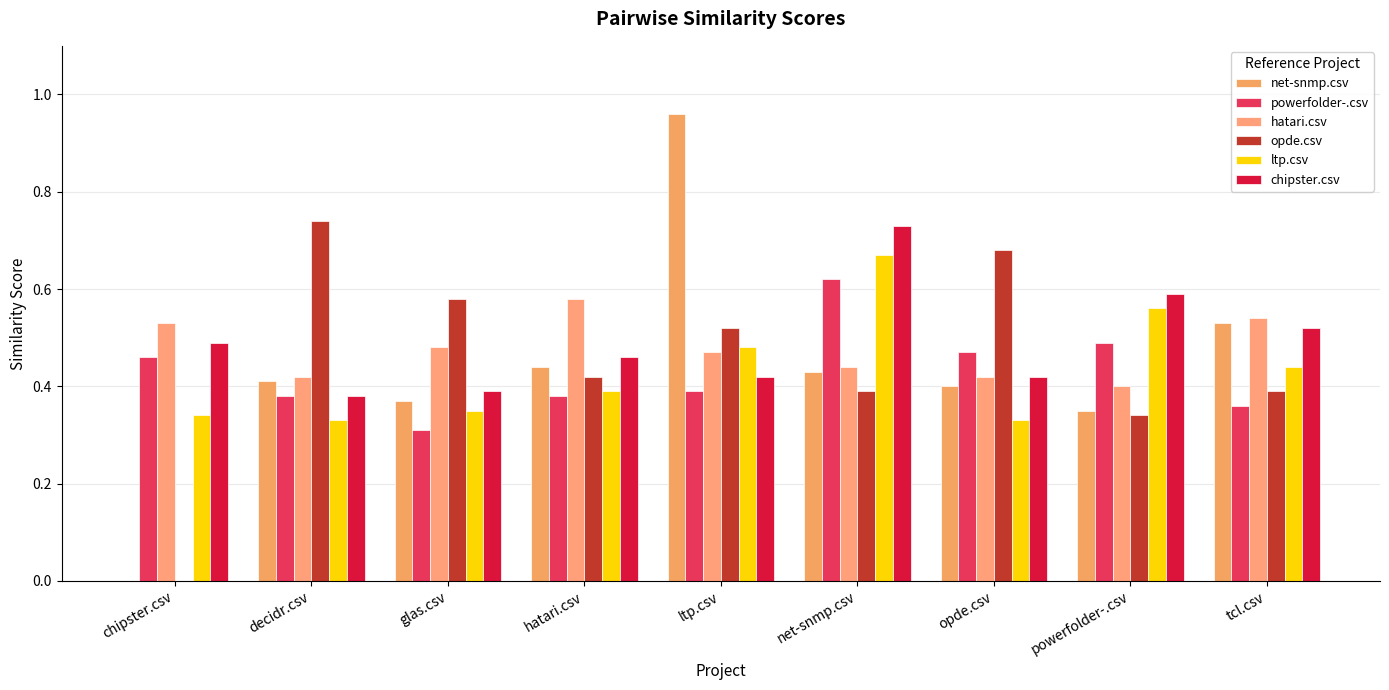

Count the number of data series in this chart.

6